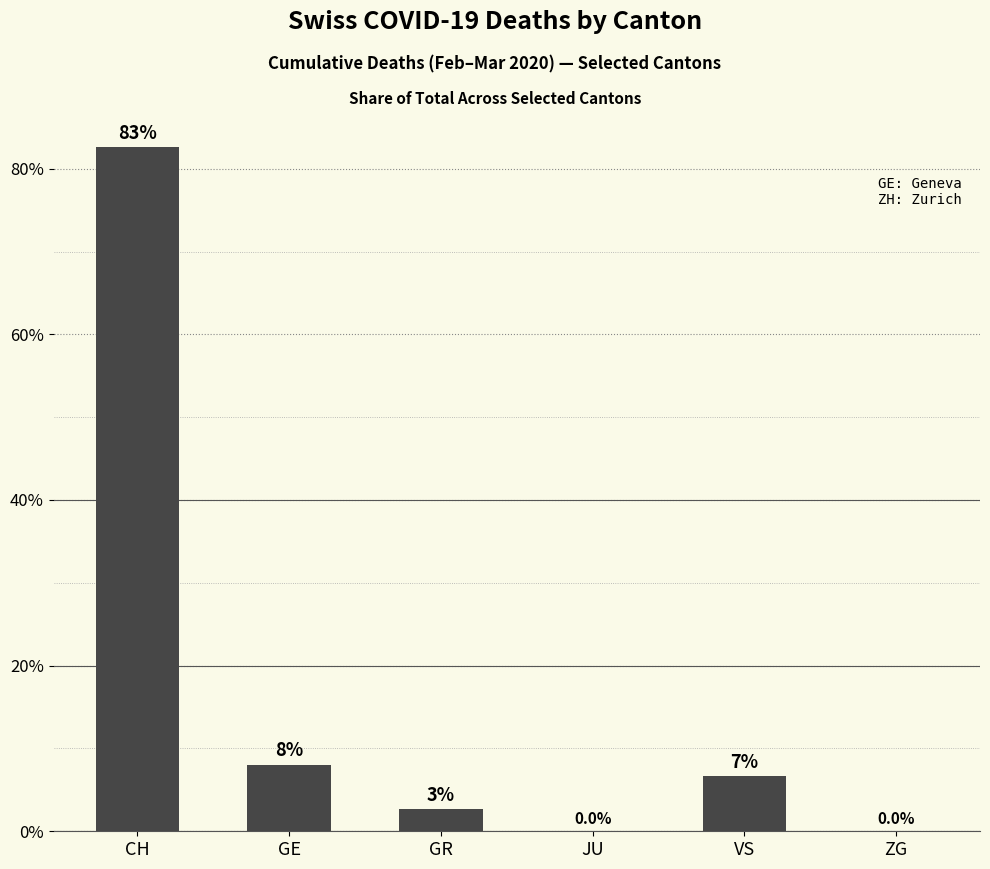

What is the sum of all values?

100.0